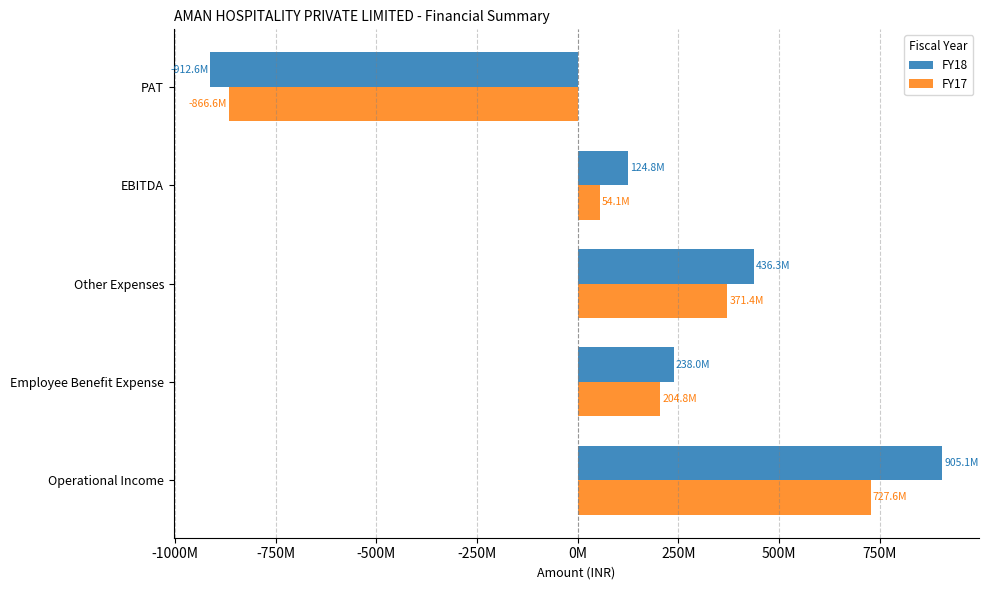

Where is FY17 nearest to the value -69488408?

EBITDA